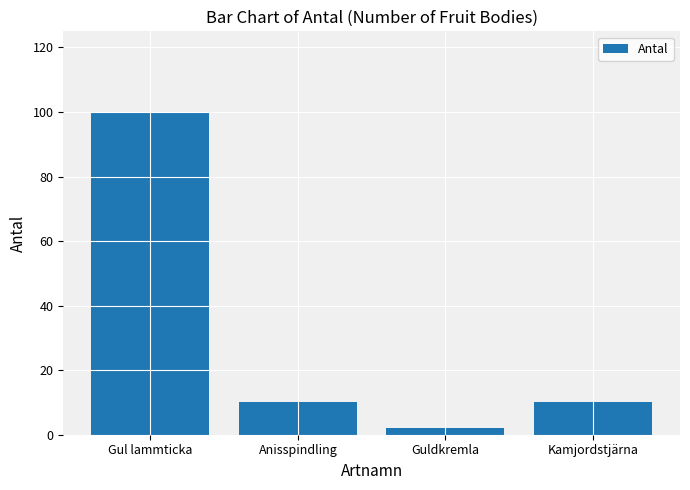

True or false: the data shows 2 at Kamjordstjärna.

False